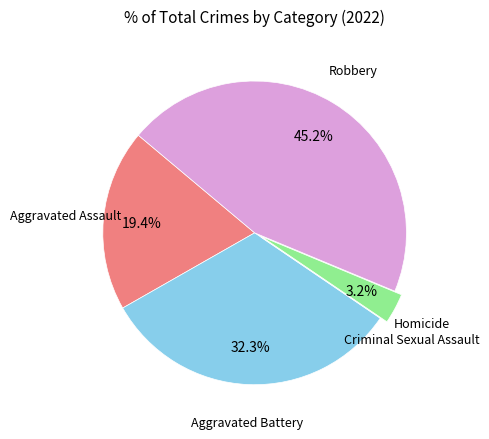

Is there any slice that represents more than half of the pie?

No